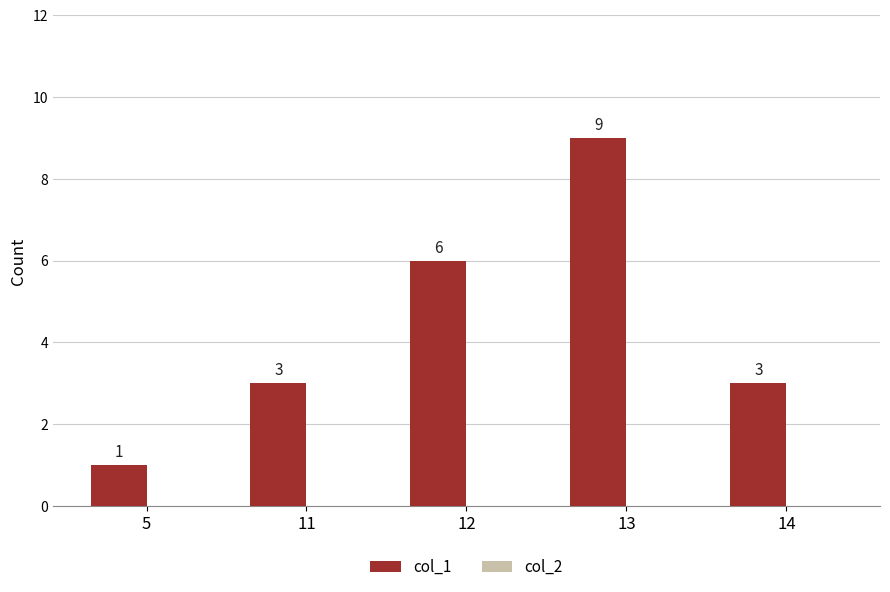

Reading right to left, list all the values displayed in this chart.

14=3	13=9	12=6	11=3	5=1